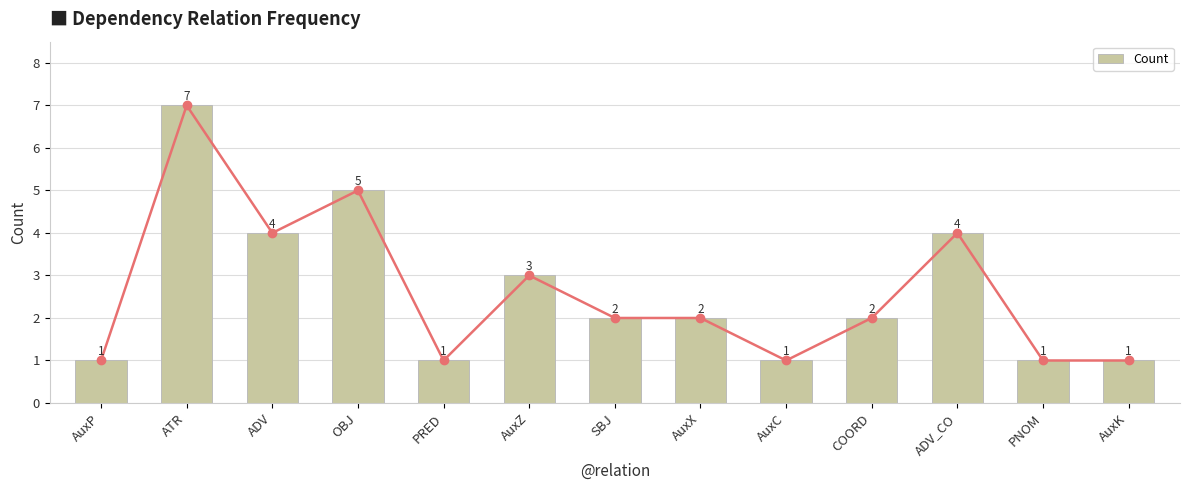

Reading left to right, transcribe all the data shown in this chart.

1	7	4	5	1	3	2	2	1	2	4	1	1